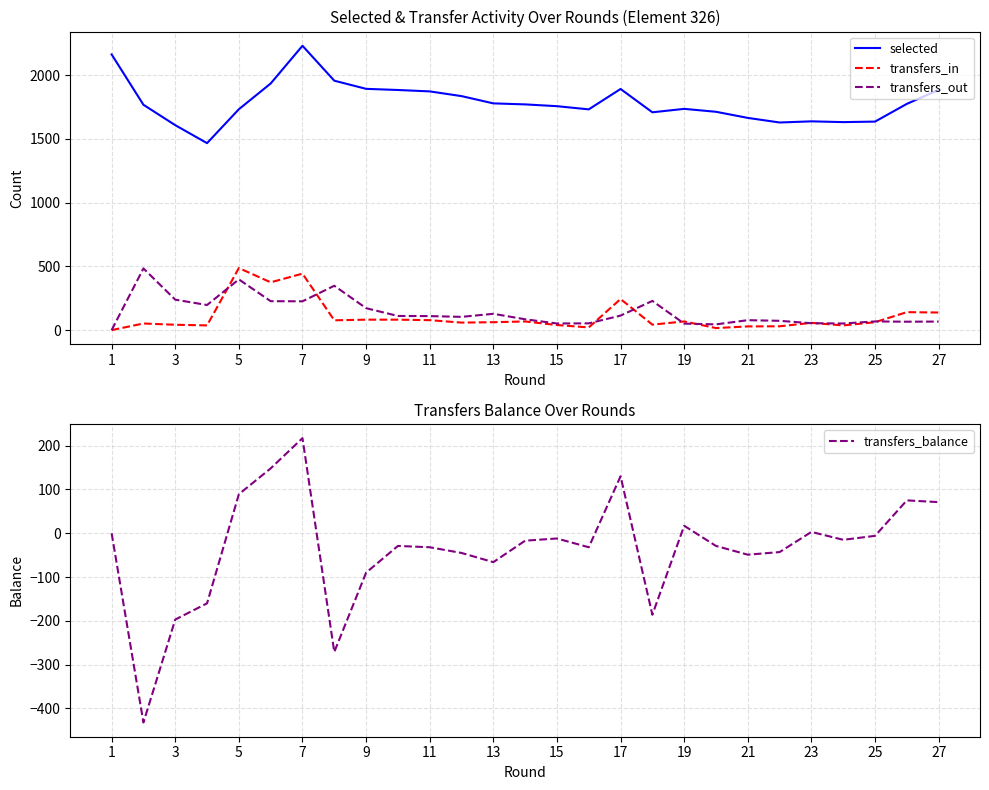

What is the highest value of the transfers_in series?

487